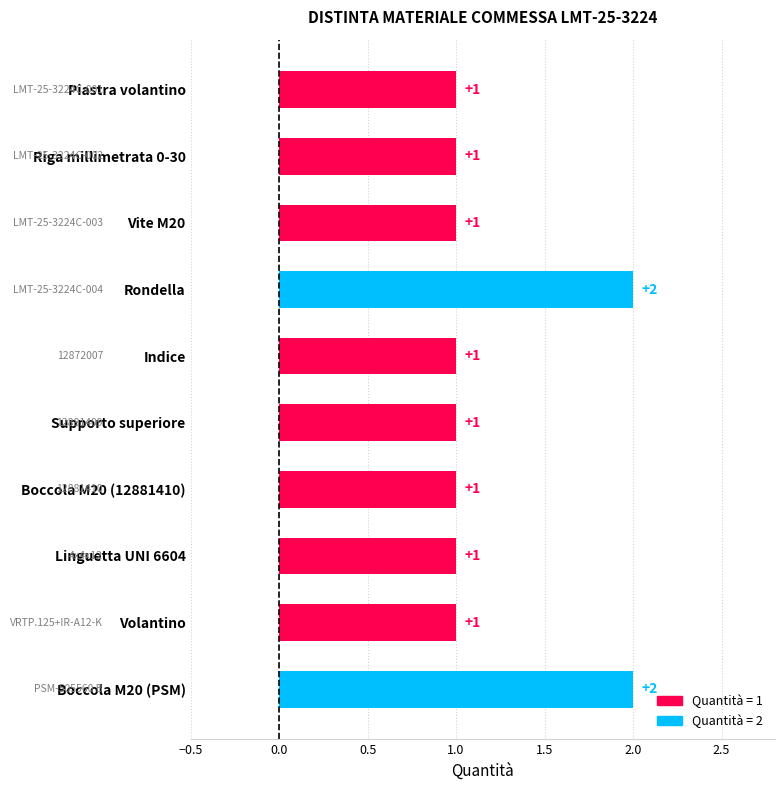

What is the sum of all values?

12